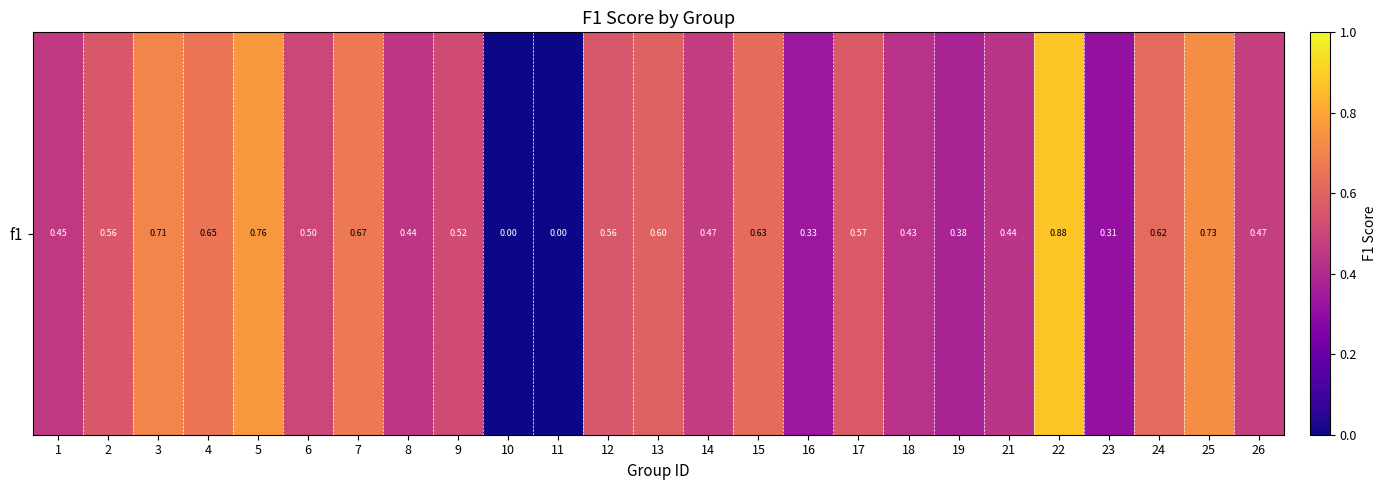

What is the change in value from 24 to 26?

-0.1